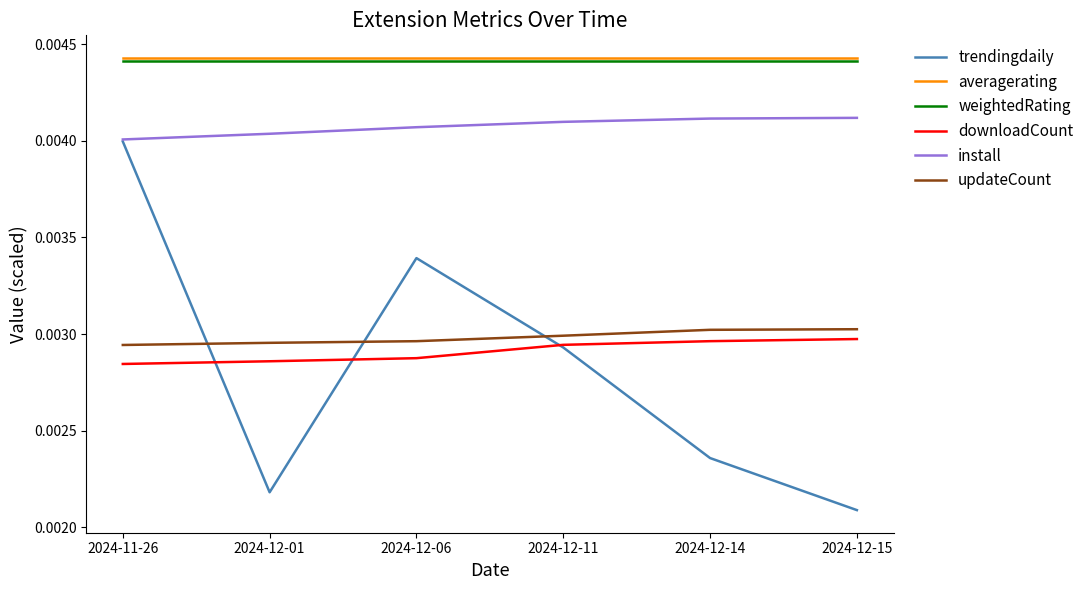

At which category is the sum across all series the highest?

2024-11-26